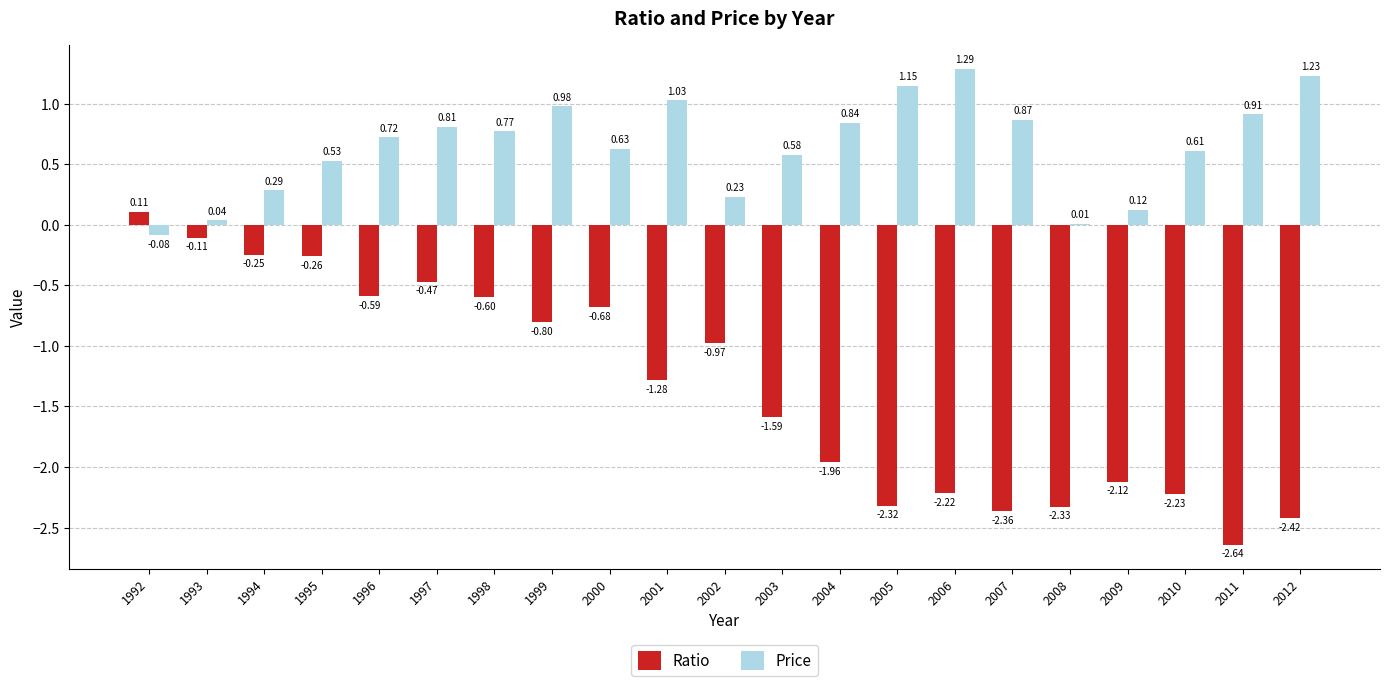

At which category is the sum across all series the highest?

1997